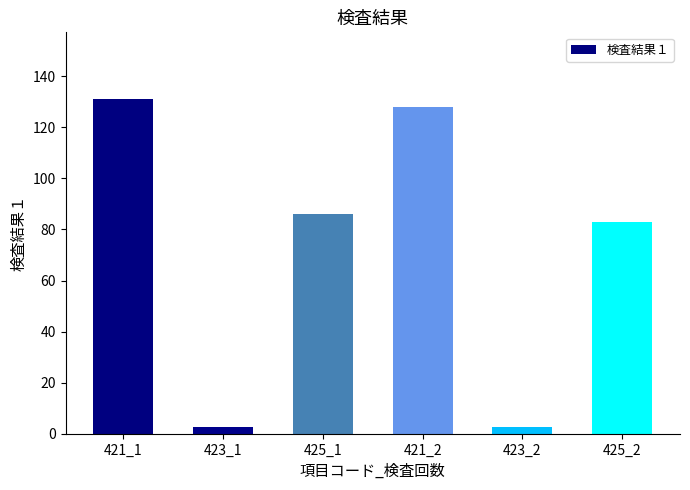

What is the approximate value at 423_2?

2.7